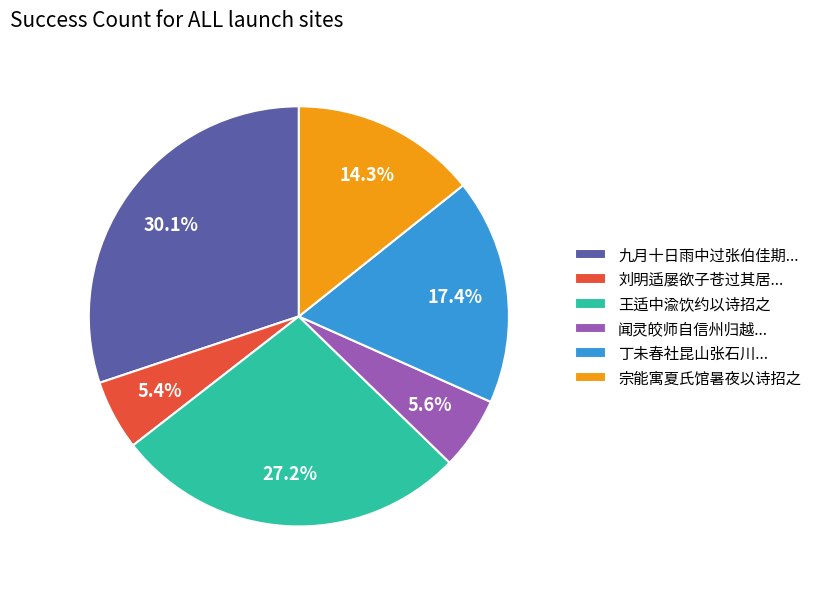

What percentage is the 王适中渝饮约以诗招之 slice, to the nearest percent?

27%